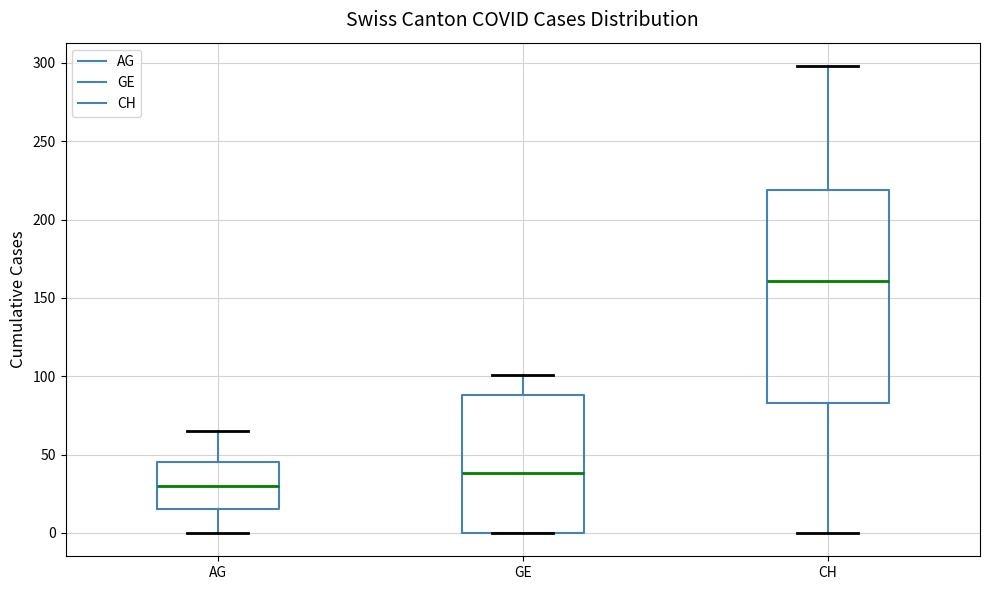

Where does the upper whisker of the box for GE end on the y-axis? The values are not printed on the chart, so give them approximately, as read against the axis.

100